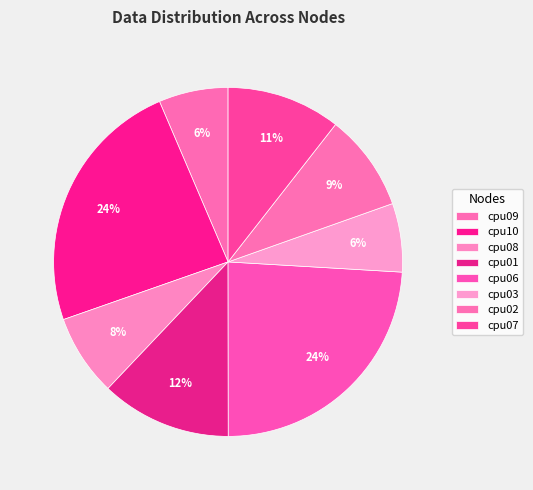

Does any single category account for the majority?

No